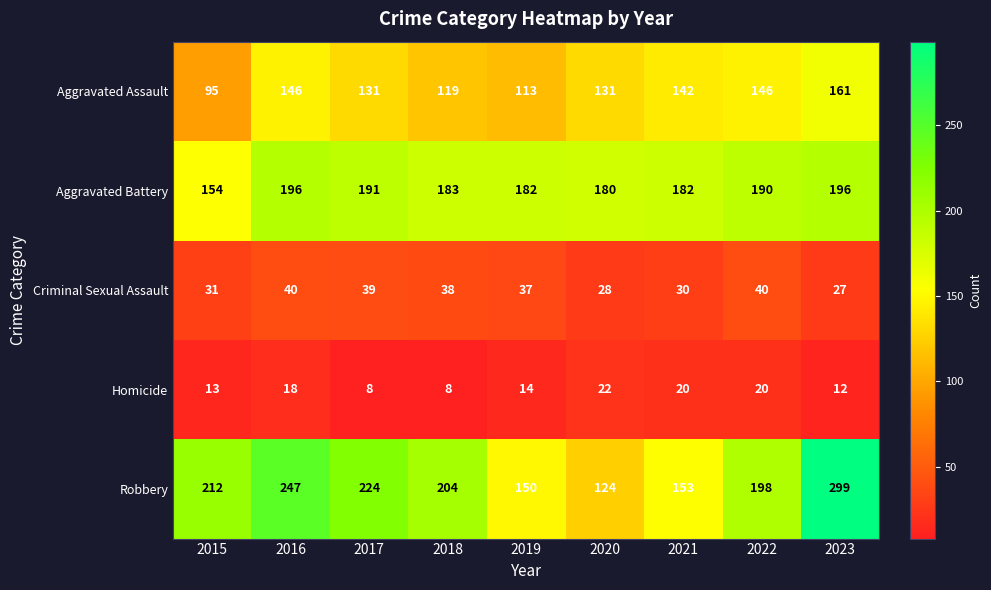

Where is Aggravated Battery nearest to the value 175?

2020